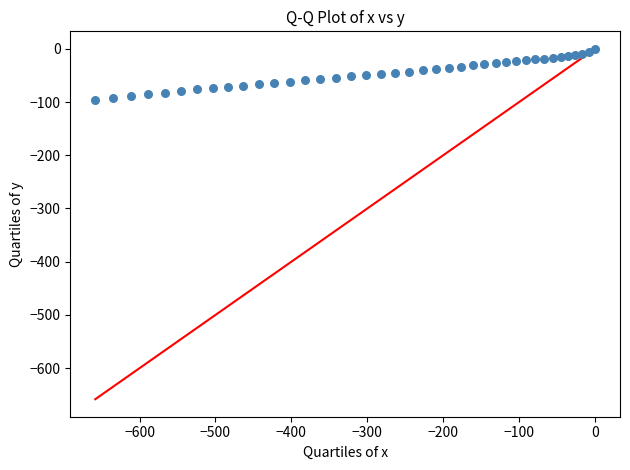

What is the range of Y values (max minus min)?

95.4